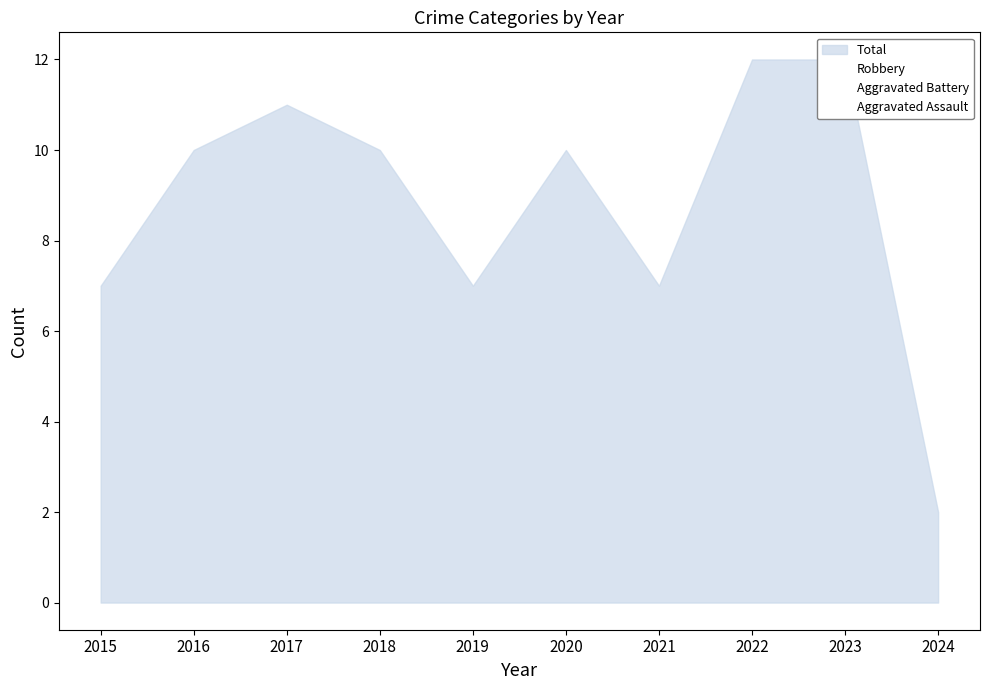

How many lines are shown in the chart?

4